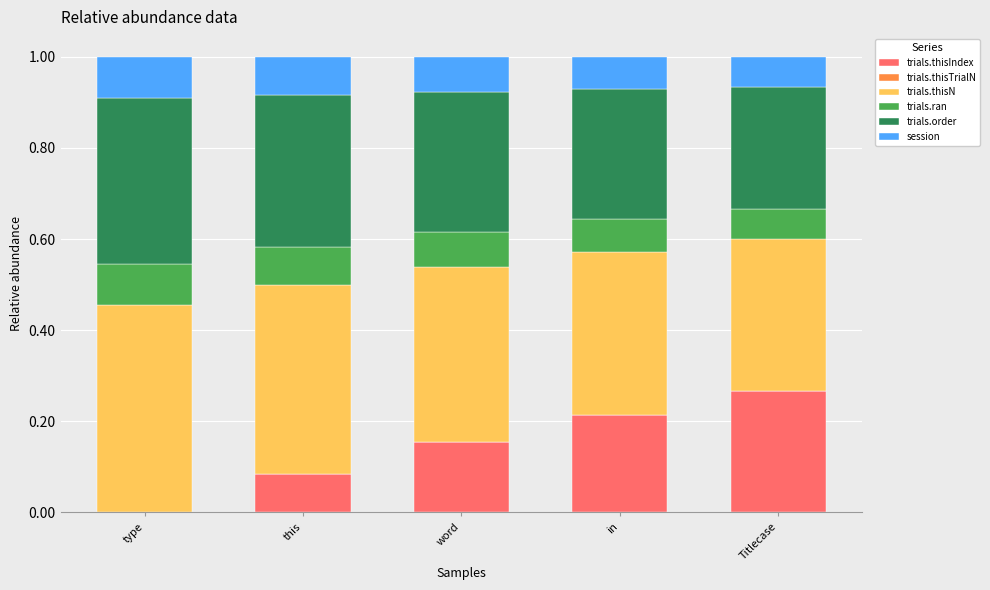

At which label does trials.thisIndex reach its peak?

Titlecase